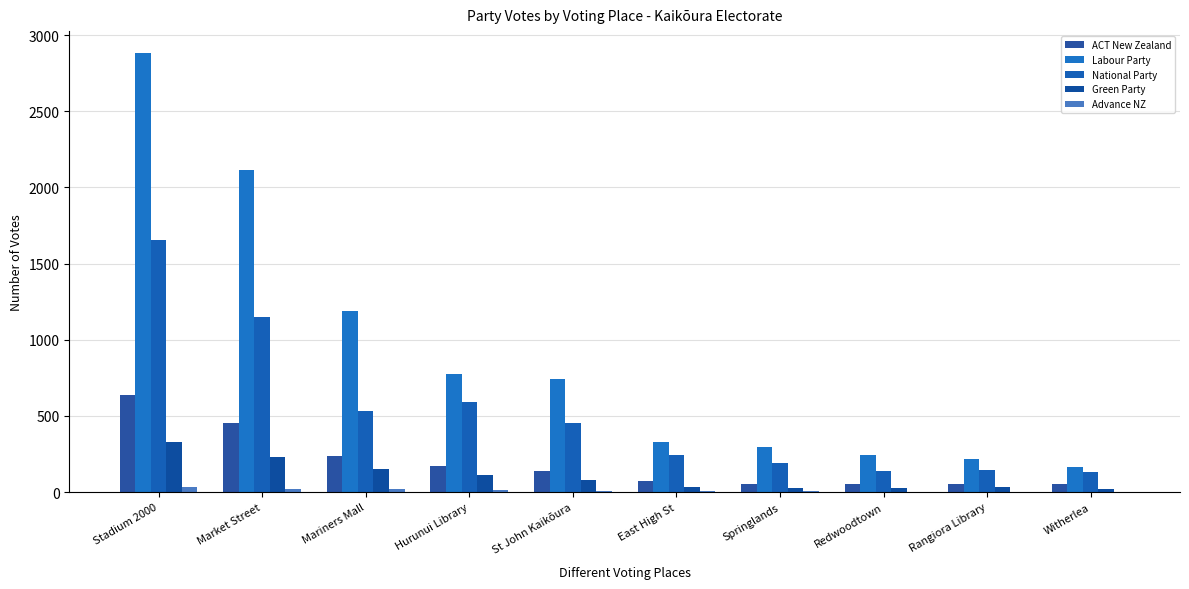

At Springlands, list the series in order from smallest to largest.

Advance NZ, Green Party, ACT New Zealand, National Party, Labour Party